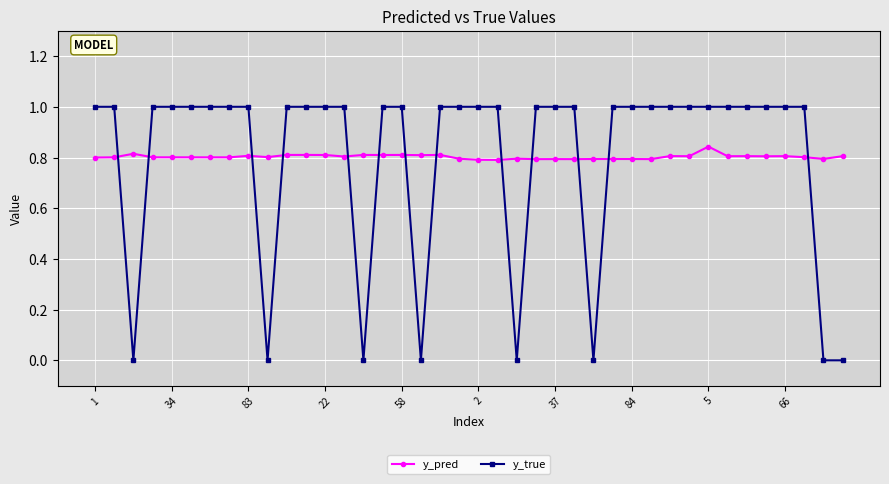

What is the greatest value displayed?

1.0